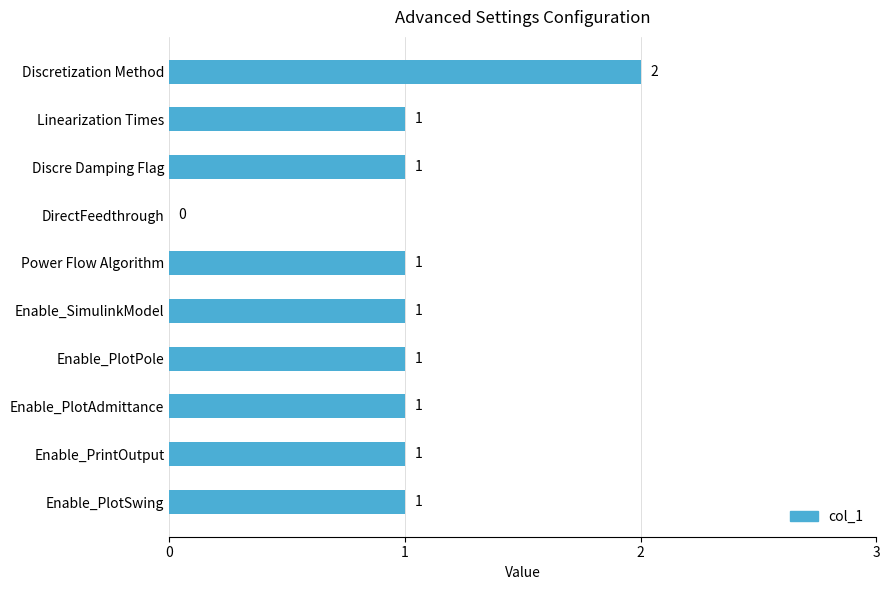

Reading top to bottom, list all the values displayed in this chart.

Discretization Method=2	Linearization Times=1	Discre Damping Flag=1	DirectFeedthrough=0	Power Flow Algorithm=1	Enable_SimulinkModel=1	Enable_PlotPole=1	Enable_PlotAdmittance=1	Enable_PrintOutput=1	Enable_PlotSwing=1